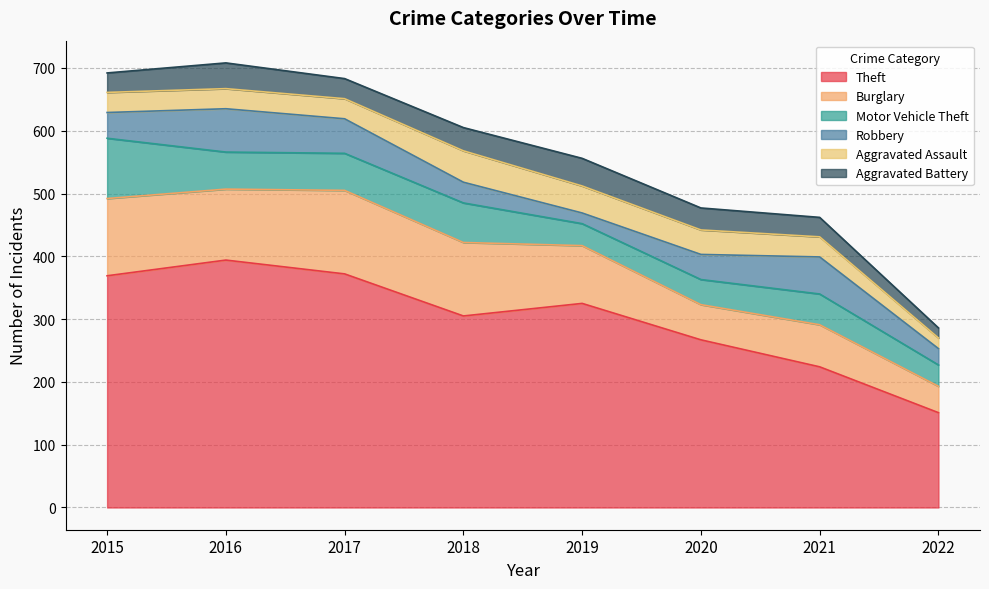

What value does the Aggravated Battery series have at 2015?

31